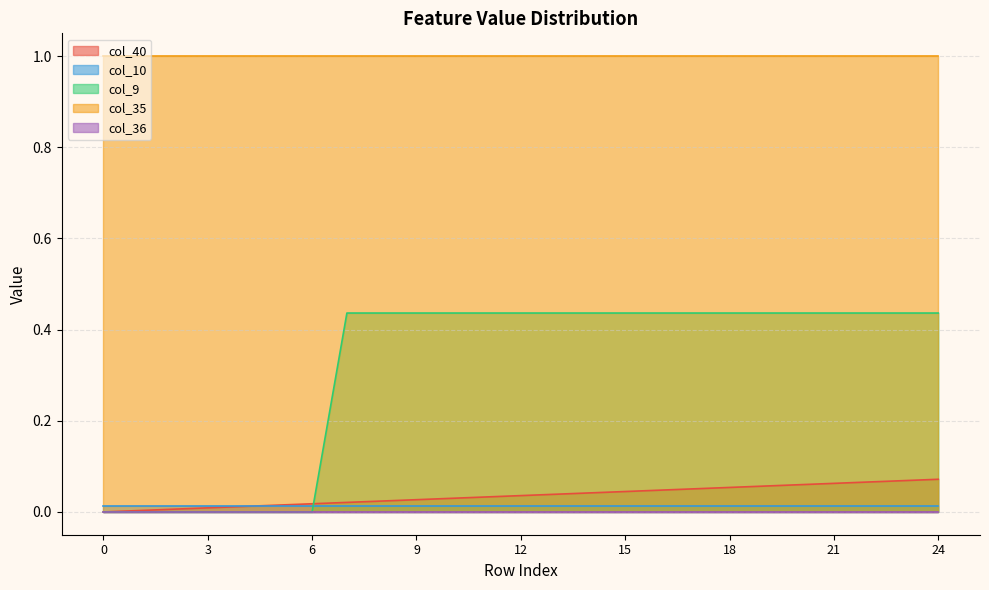

Does the chart have visible grid lines?

Yes